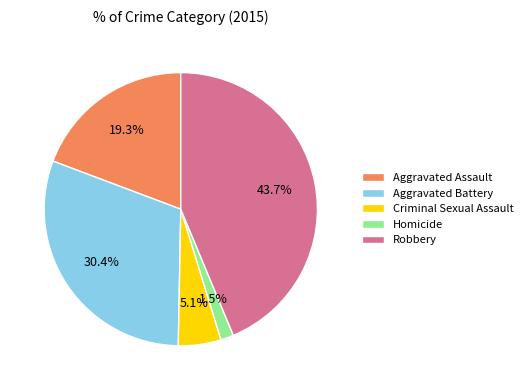

Count the number of slices in the pie.

5